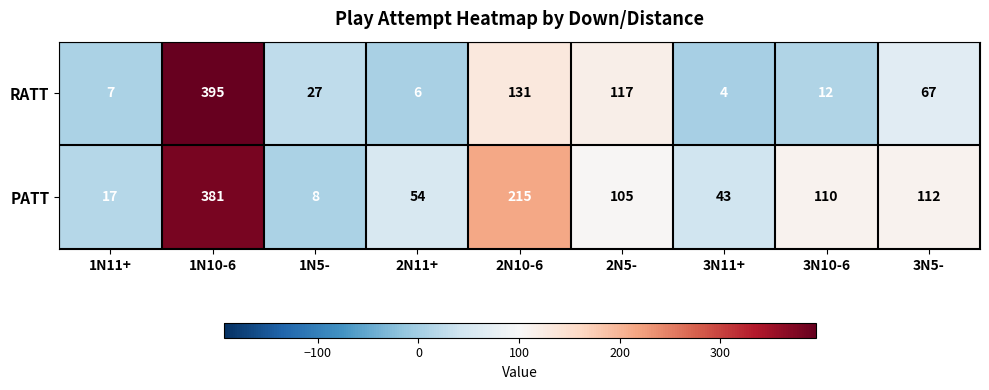

At how many categories does at least one series exceed 362?

1